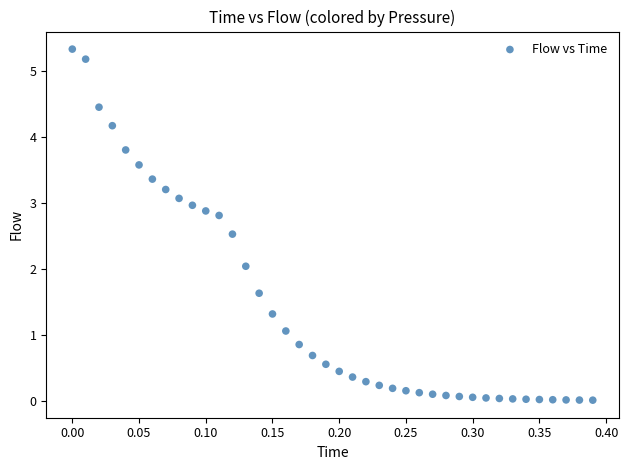

What is the range of X values (max minus min)?

0.4